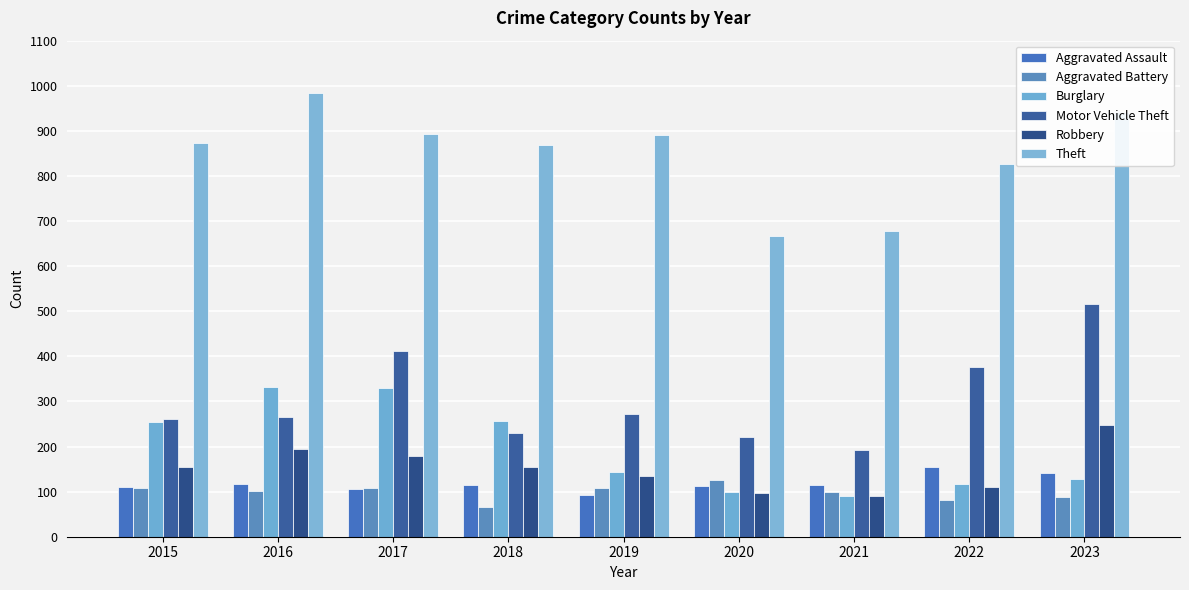

What is the value of the Motor Vehicle Theft bar at the 4th from the left?

231